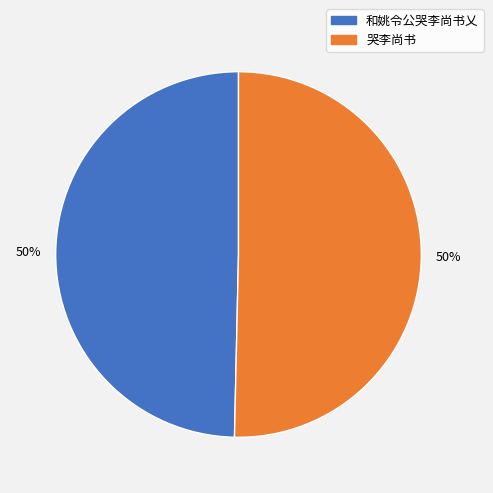

Approximately how many times larger is the value at 和姚令公哭李尚书乂 compared to 哭李尚书?

1.0